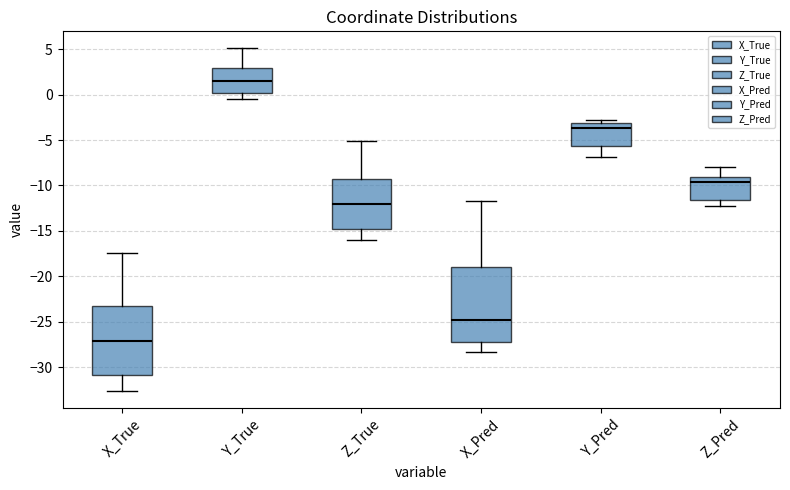

Comparing the boxes themselves (not the whiskers), which one is the tallest?

X_Pred